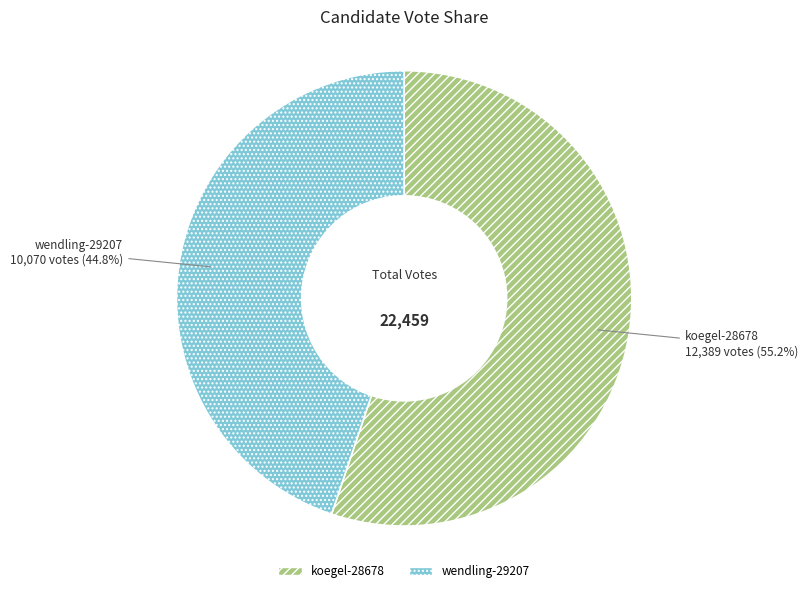

To the nearest percent, what is the combined percentage of wendling-29207 and koegel-28678?

100%